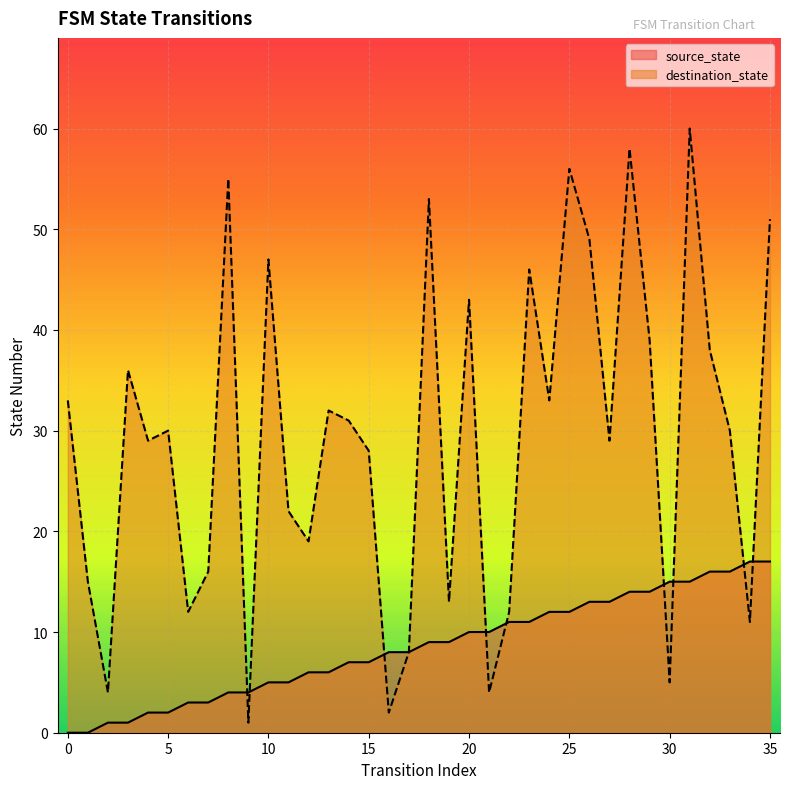

What are all the series names shown in the legend?

source_state, destination_state